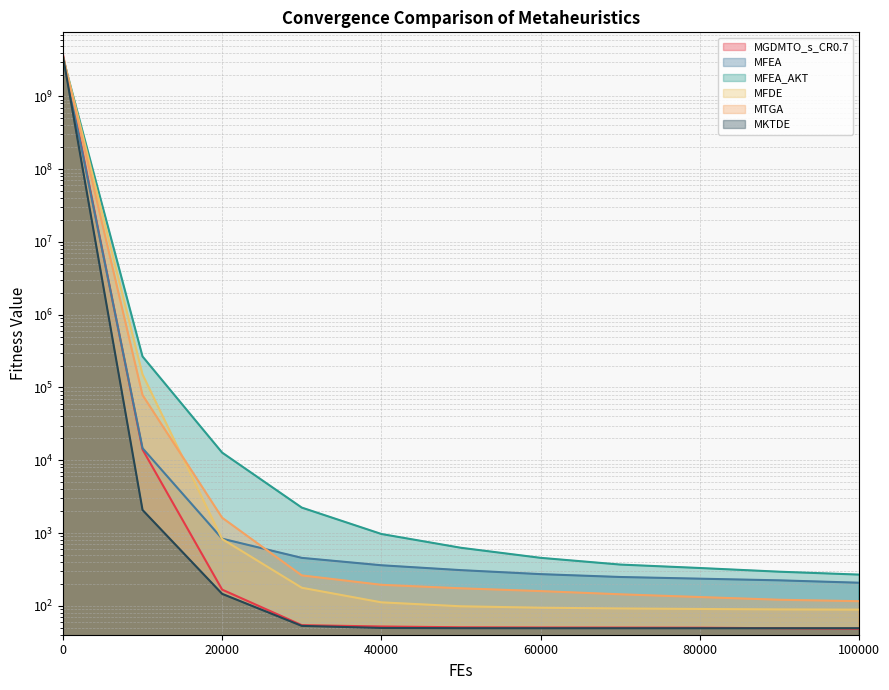

What is the spread (max minus min) of values at 70000?

319.2